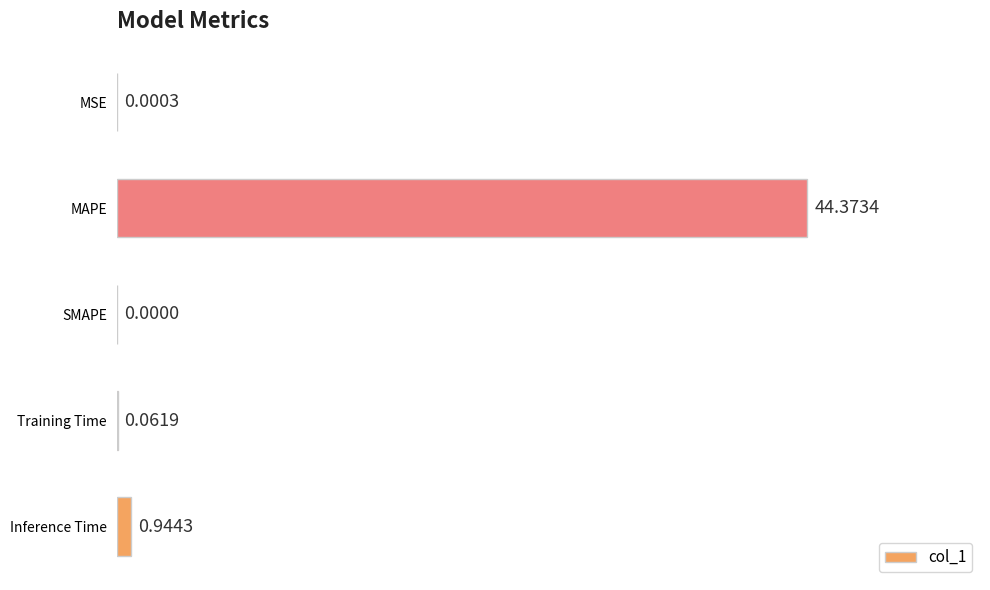

What is the sum of all values?

45.4